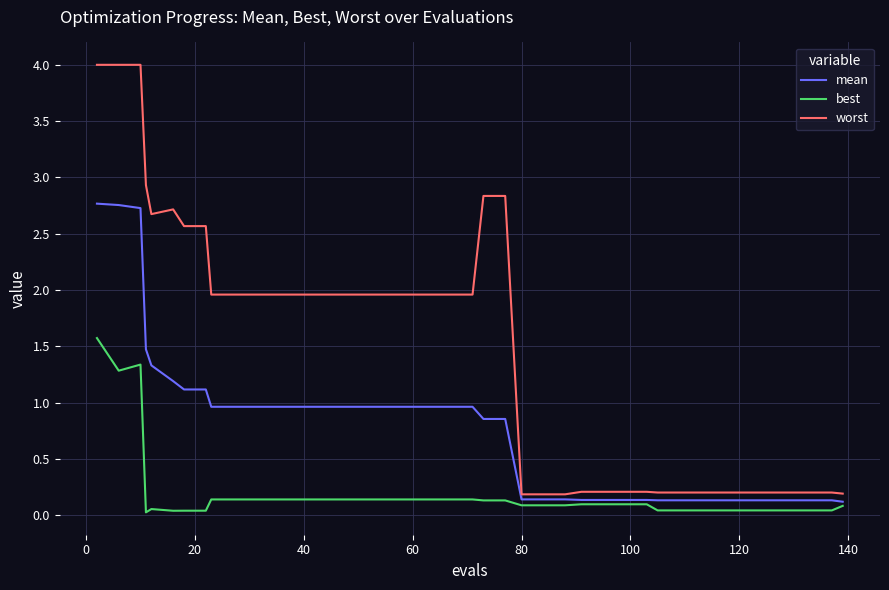

True or false: best and mean intersect in this chart.

False